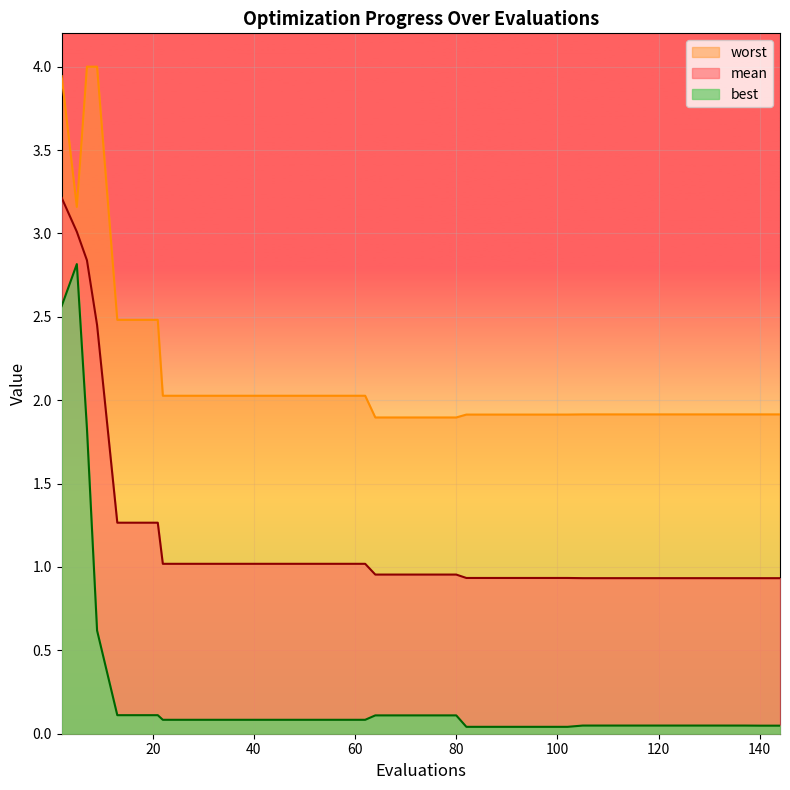

List the series in order of their overall mean, highest first.

worst, mean, best